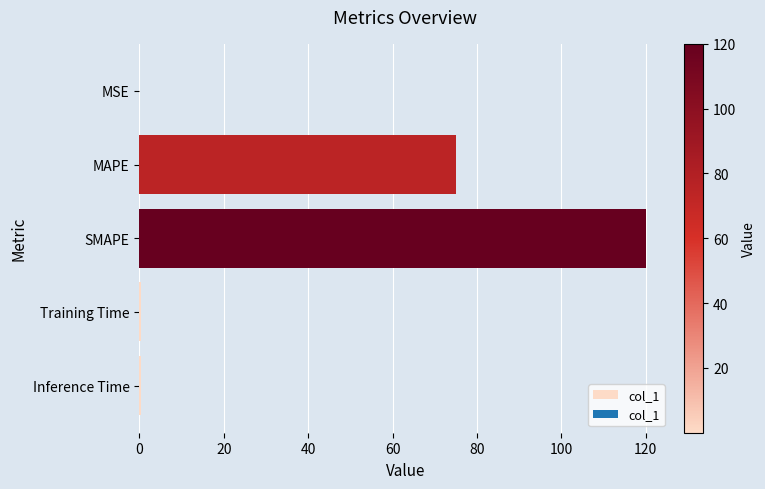

Between Inference Time and SMAPE, which is larger?

SMAPE